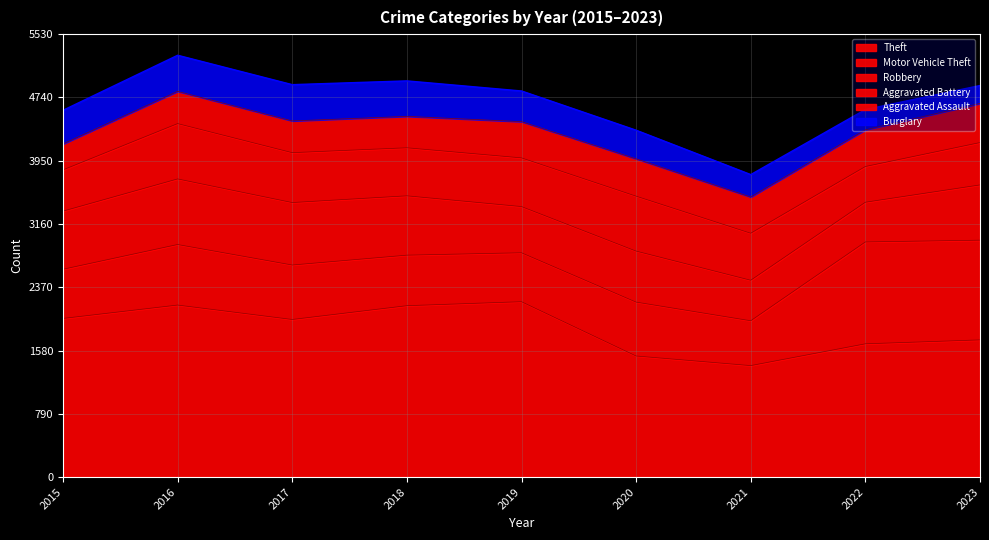

Reading right to left, extract all data points from this chart.

Theft: 2023=1713	2022=1664	2021=1392	2020=1512	2019=2190	2018=2140	2017=1968	2016=2148	2015=1981
Motor Vehicle Theft: 2023=1245	2022=1272	2021=560	2020=673	2019=611	2018=631	2017=680	2016=756	2015=614
Robbery: 2023=690	2022=496	2021=506	2020=637	2019=577	2018=741	2017=780	2016=819	2015=726
Aggravated Battery: 2023=529	2022=446	2021=587	2020=686	2019=608	2018=600	2017=623	2016=691	2015=515
Aggravated Assault: 2023=488	2022=458	2021=452	2020=466	2019=452	2018=392	2017=396	2016=402	2015=323
Burglary: 2023=224	2022=253	2021=280	2020=357	2019=383	2018=443	2017=453	2016=451	2015=421